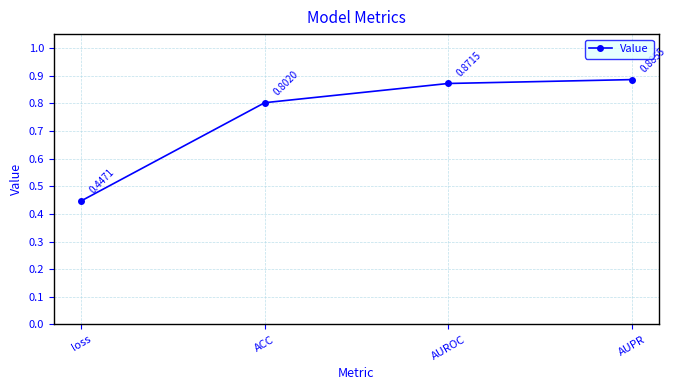

List the labels in order of value, smallest first.

loss, ACC, AUROC, AUPR